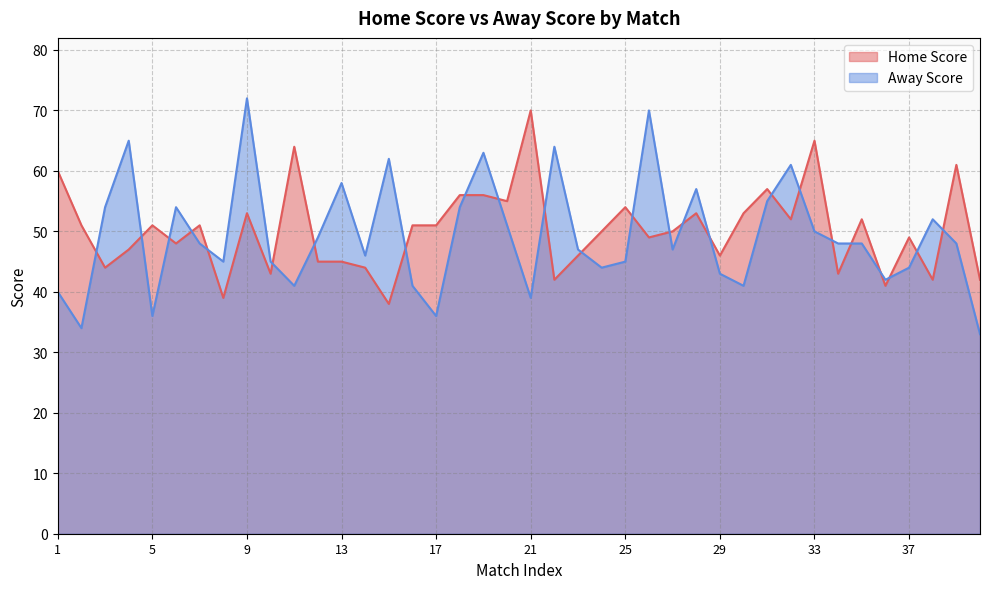

How many categories are shown in the chart?

40